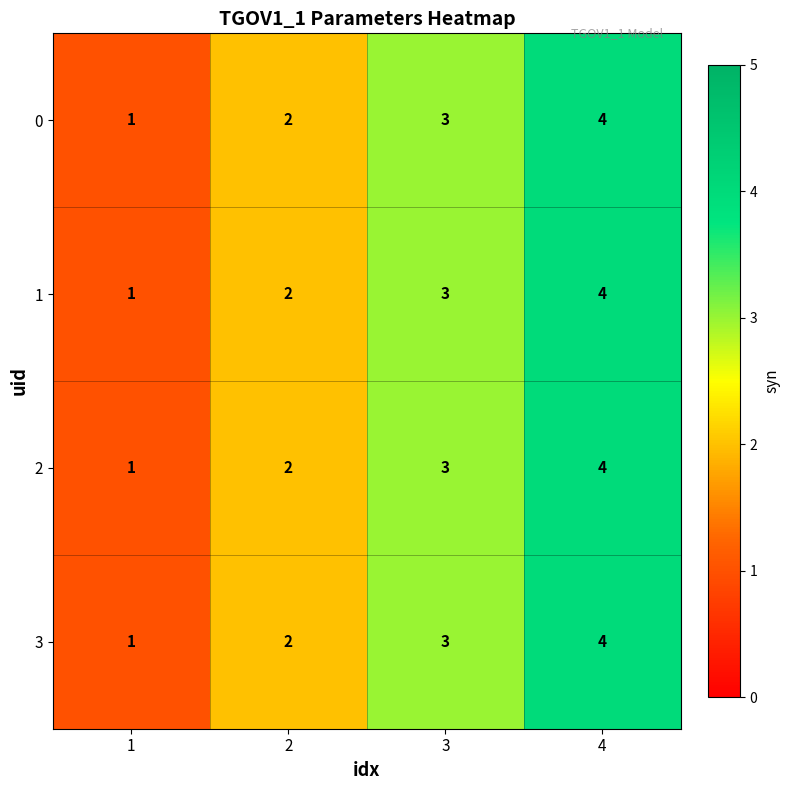

What is the difference between the maximum and minimum values in the 0 series?

3